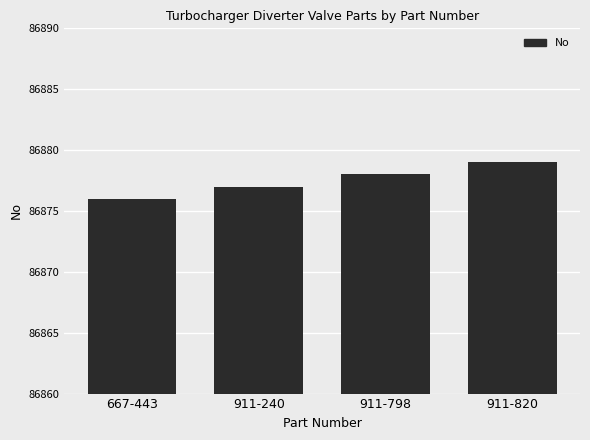

What is the difference between the maximum and minimum values?

3